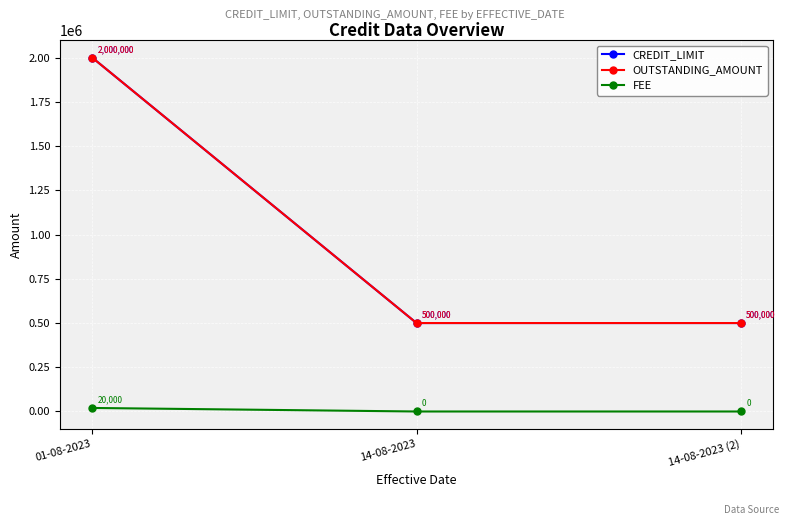

Does the chart have visible grid lines?

Yes